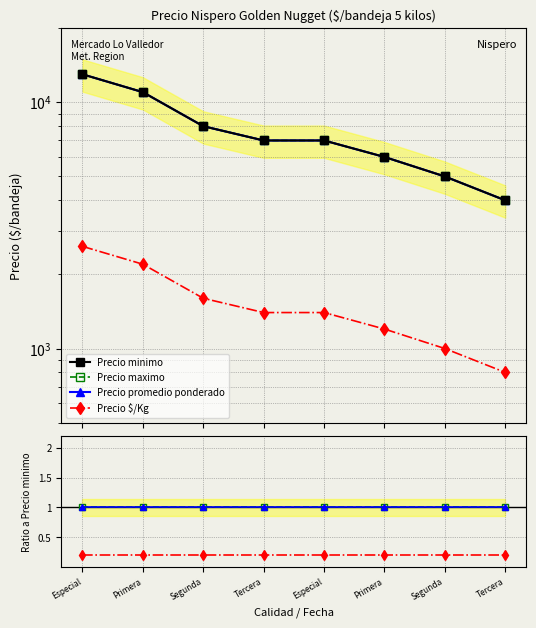

True or false: Precio promedio ponderado and Precio maximo intersect in this chart.

False